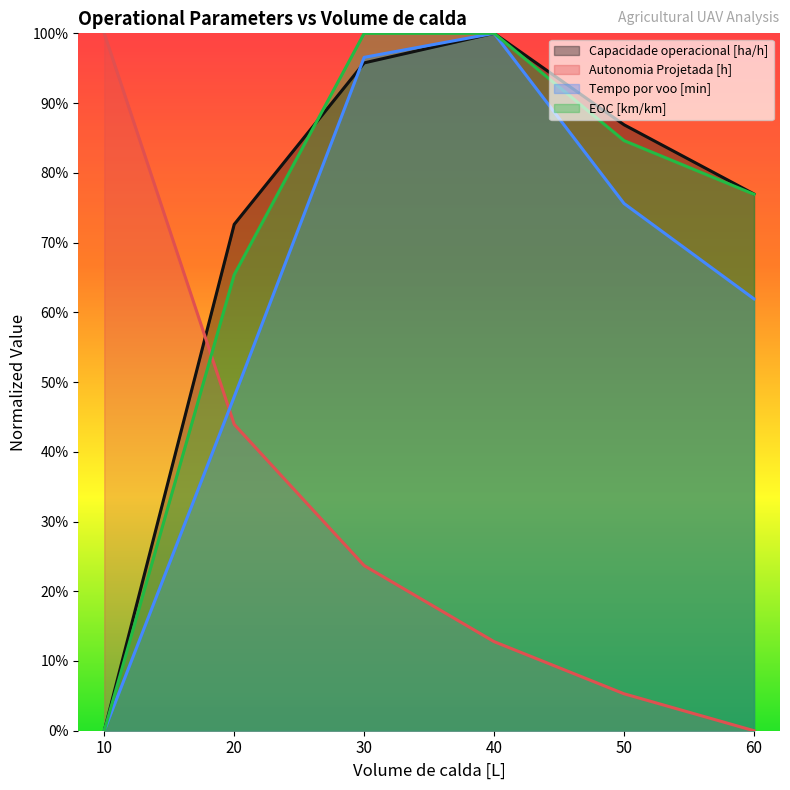

Reading left to right, transcribe all the data shown in this chart.

Capacidade operacional [ha/h]: 10=0.0	20=0.7	30=1.0	40=1.0	50=0.9	60=0.8
Autonomia Projetada [h]: 10=1.0	20=0.4	30=0.2	40=0.1	50=0.1	60=0.0
Tempo por voo [min]: 10=0.0	20=0.5	30=1.0	40=1.0	50=0.8	60=0.6
EOC [km/km]: 10=0.0	20=0.7	30=1.0	40=1.0	50=0.8	60=0.8